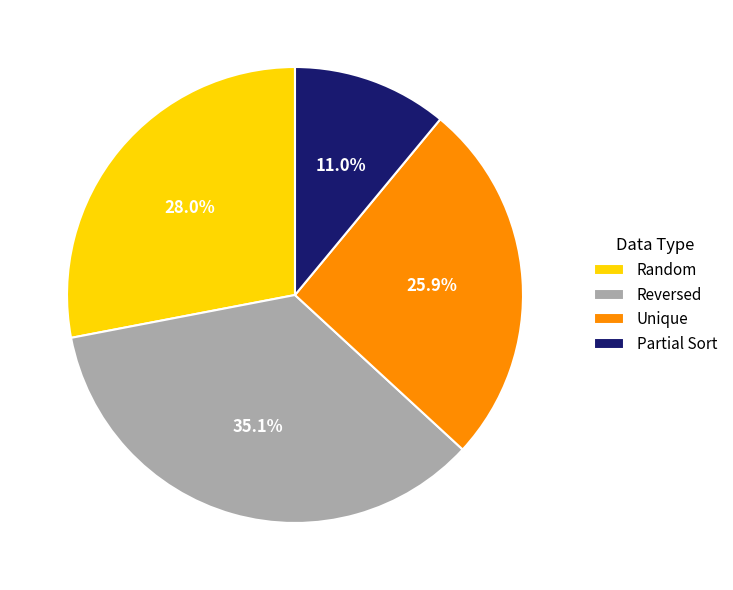

Rank the categories by value from highest to lowest.

Reversed, Random, Unique, Partial Sort